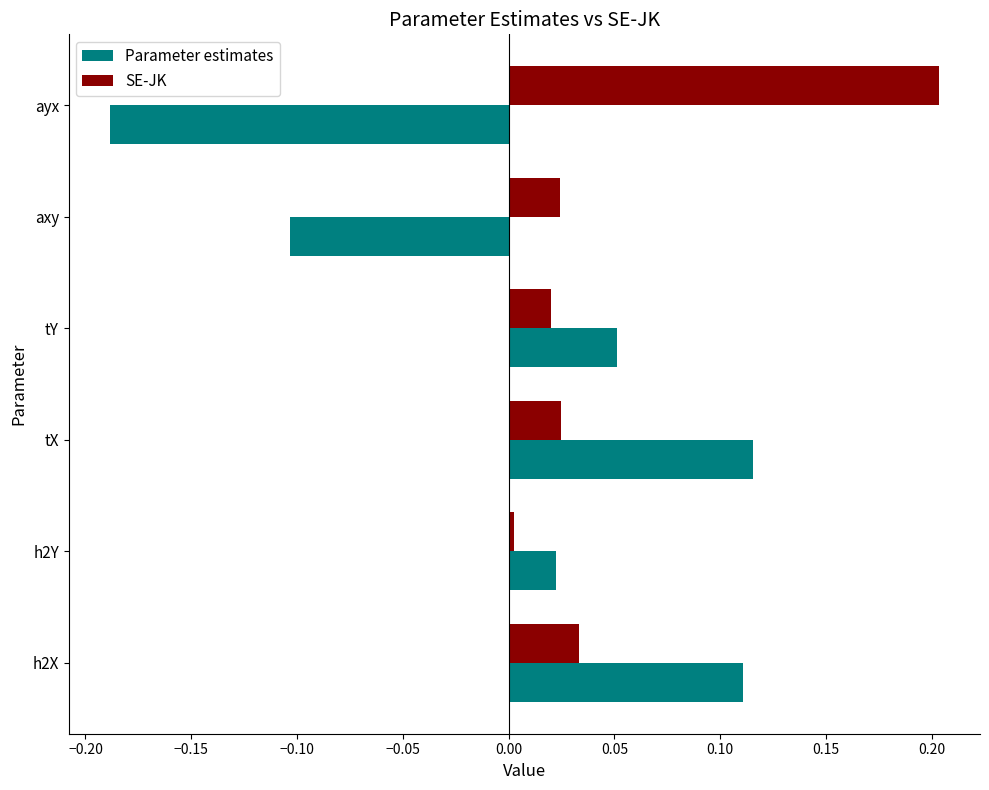

Between tX and tY, which series saw the biggest shift?

Parameter estimates